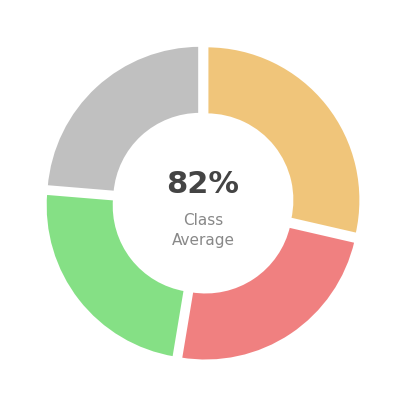

True or false: Hempen Undershirt accounts for 16% of the total.

False